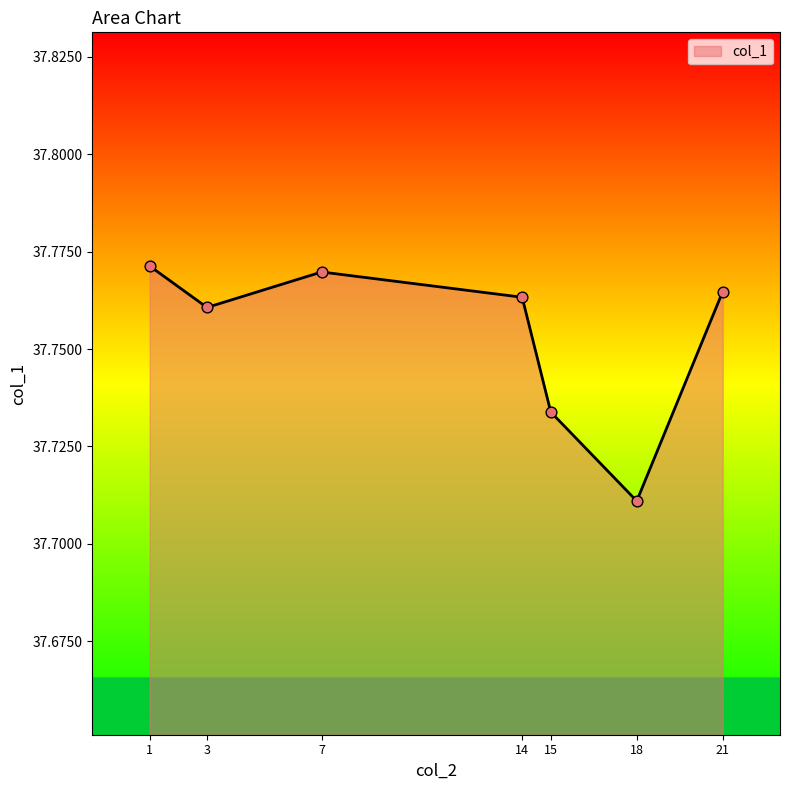

Approximately how many times larger is the value at 14 compared to 15?

1.0